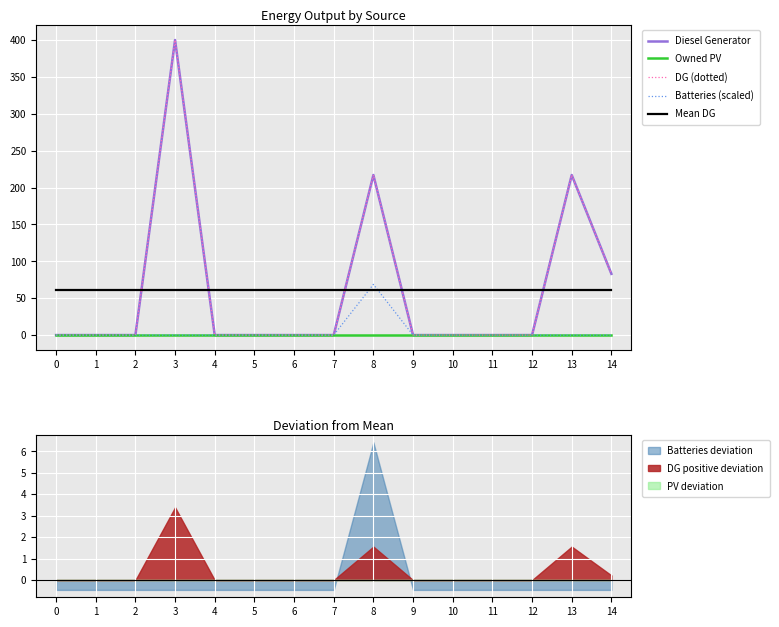

True or false: Batteries (scaled) and DG (dotted) intersect in this chart.

False